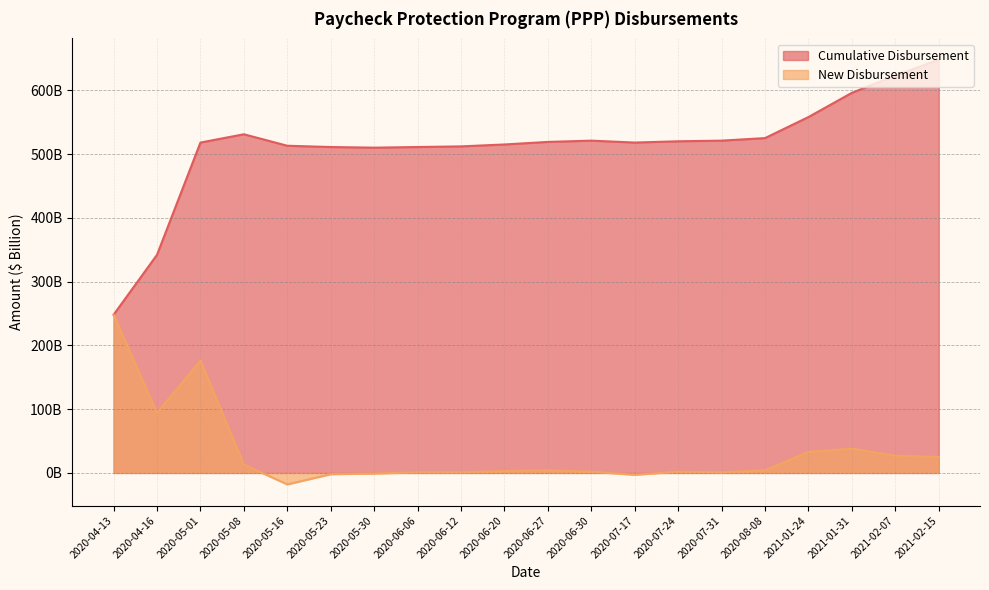

At which label does New Disbursement first exceed 4?

2020-04-13